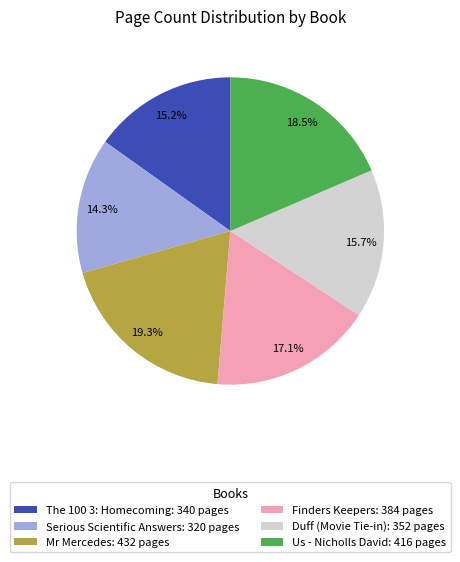

Is it true that Duff (Movie Tie-in) is 8% of the pie?

False